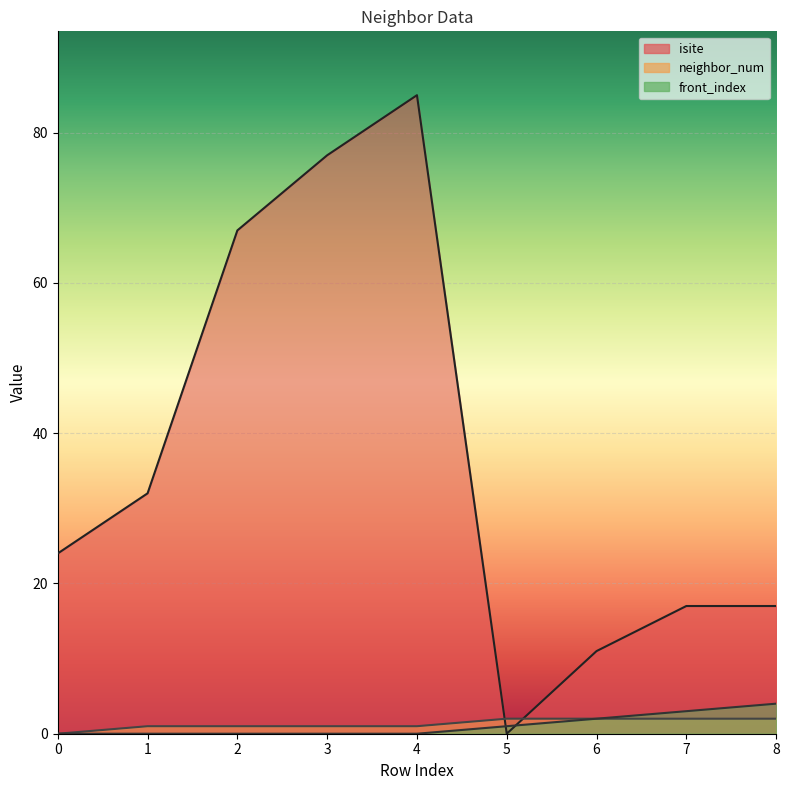

What is the difference between the neighbor_num values at 2 and 8?

1